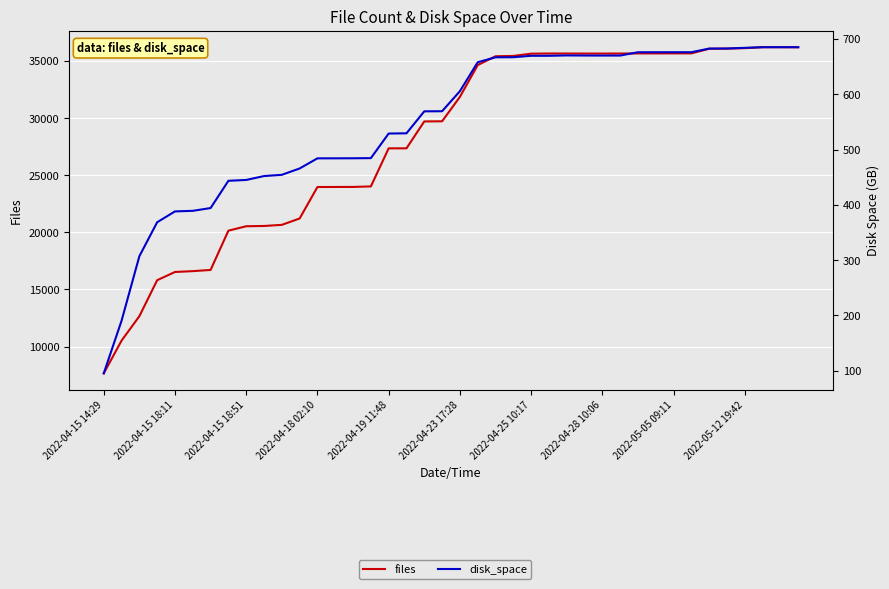

Reading left to right, extract all data points from this chart.

files: 7658.0	10524.0	12661.0	15813.0	16531.0	16606.0	16710.0	20148.0	20536.0	20559.0	20658.0	21214.0	23969.0	23973.0	23977.0	24022.0	27354.0	27356.0	29709.0	29722.0	31859.0	34641.0	35416.0	35443.0	35642.0	35656.0	35655.0	35651.0	35651.0	35654.0	35662.0	35662.0	35666.0	35667.0	36071.0	36085.0	36123.0	36207.0	36208.0	36201.0
disk_space: 95.0	190.2	307.0	368.4	388.0	389.1	394.1	443.4	445.0	452.0	454.3	465.7	484.1	484.1	484.2	484.4	529.0	529.4	569.1	569.3	605.6	658.0	666.9	667.0	669.7	669.6	670.3	670.1	670.1	670.1	676.1	676.1	676.1	676.1	682.7	682.8	684.1	685.2	685.2	685.2